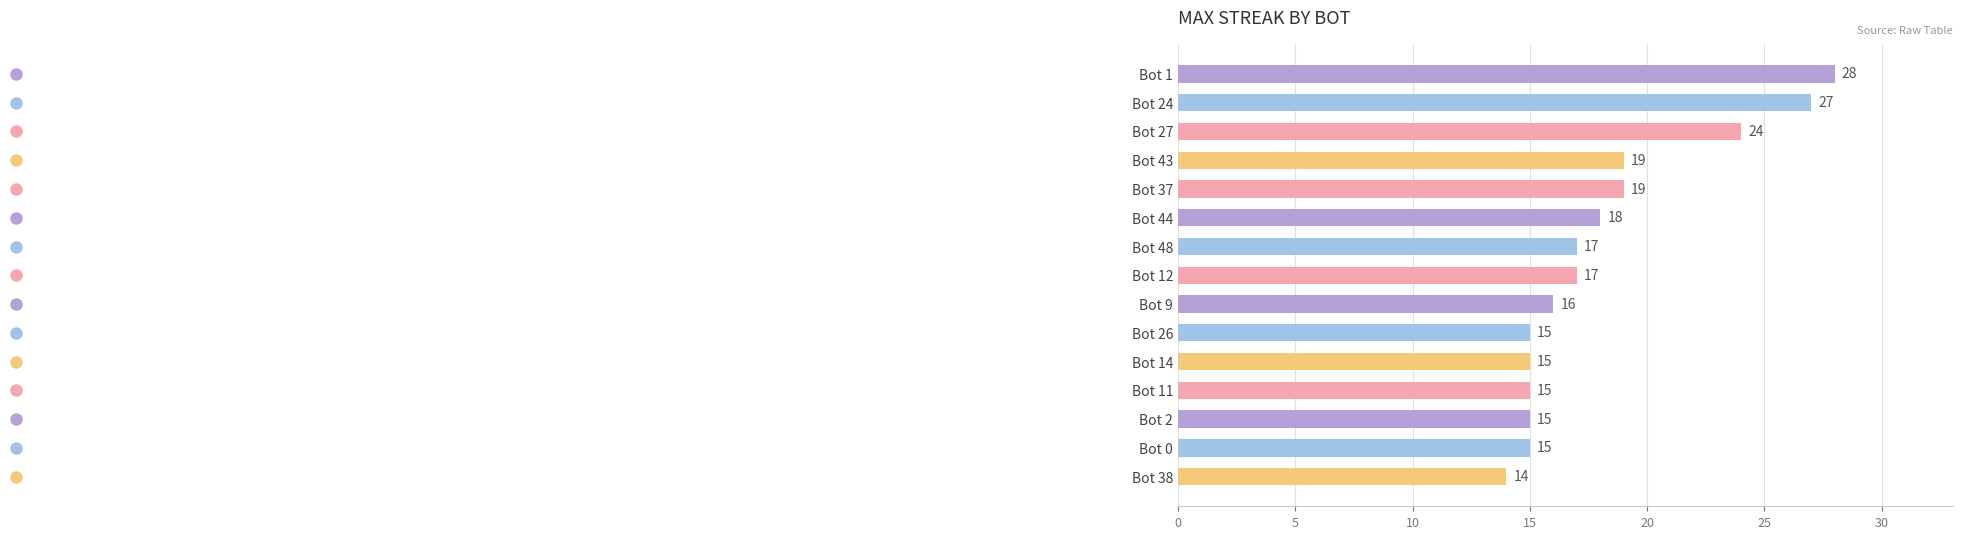

What is the greatest value displayed?

28